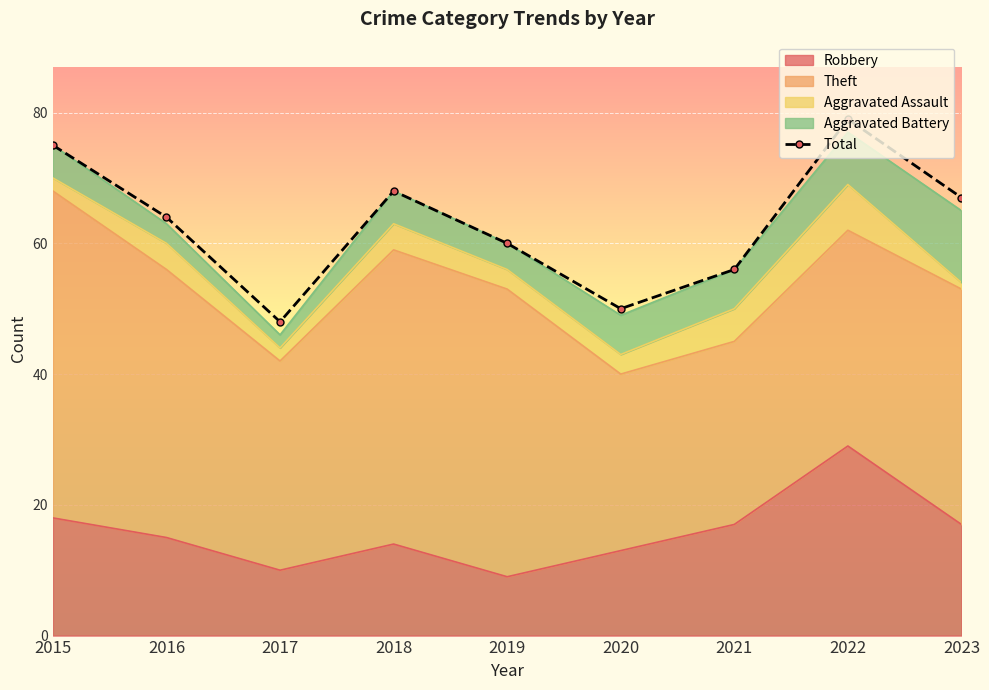

At which category does the data reach its first local peak?

2018